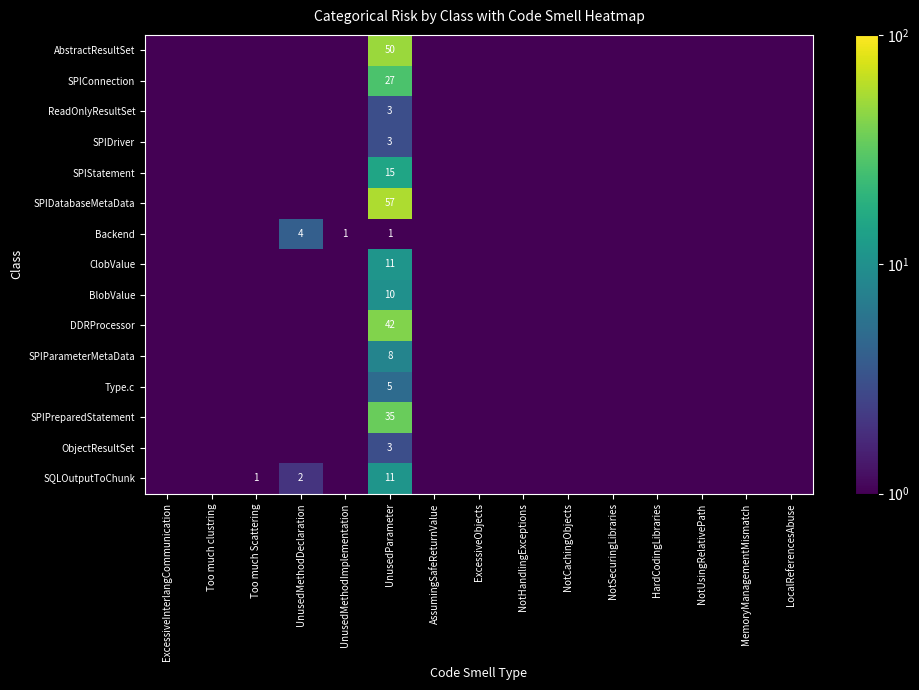

The SPIConnection series shows 14.0 at UnusedParameter. True or false?

False